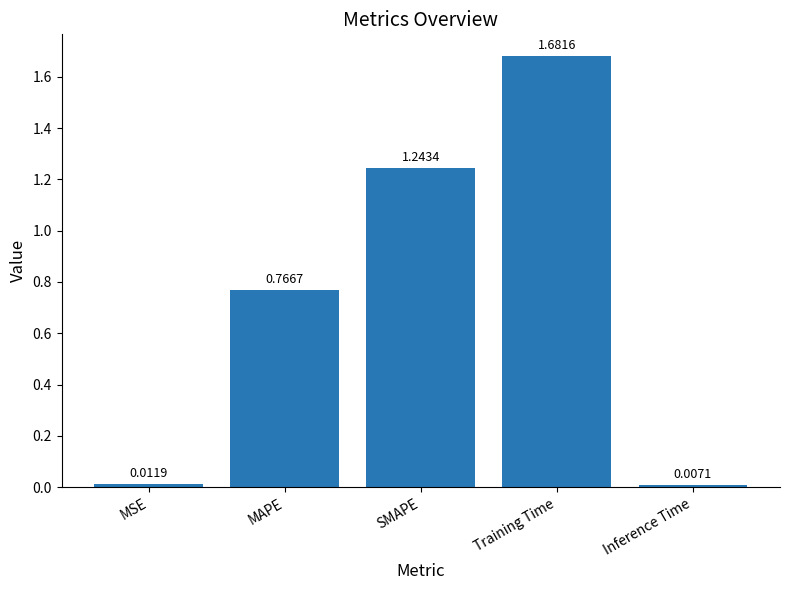

What is the average value?

0.7